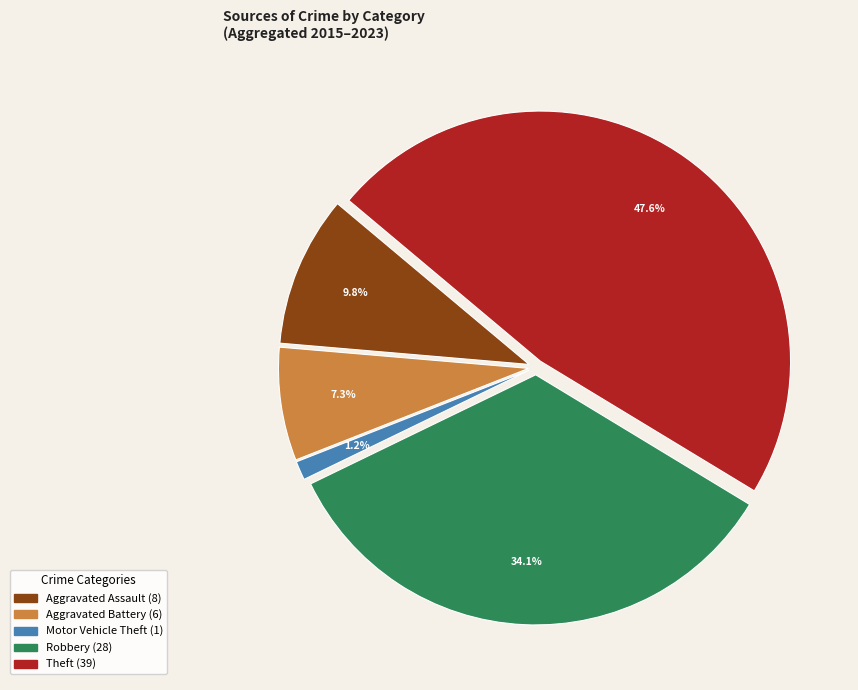

To the nearest percent, what is the difference between the largest and smallest slice percentages?

46%